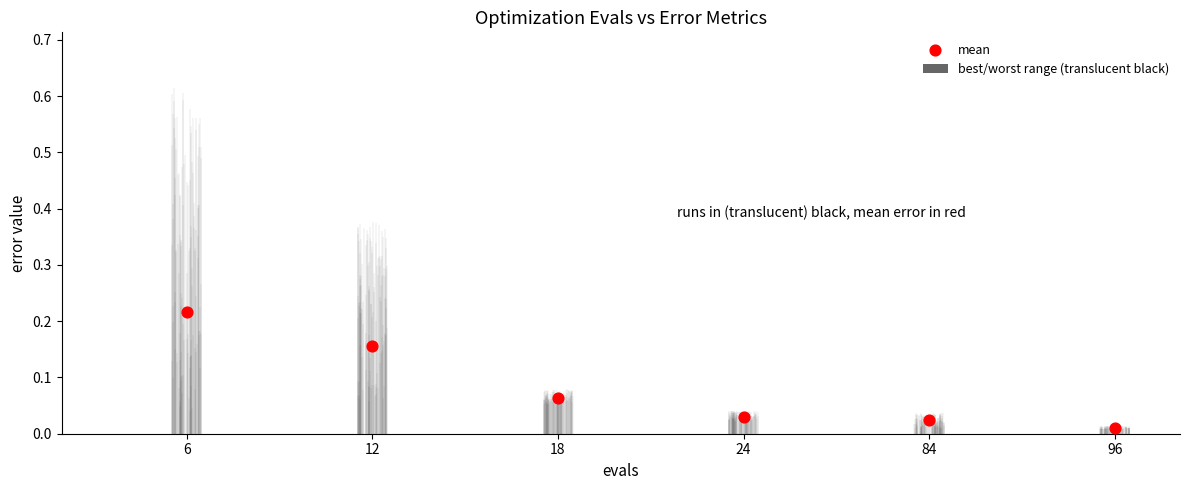

Which series reaches the minimum Y coordinate?

best